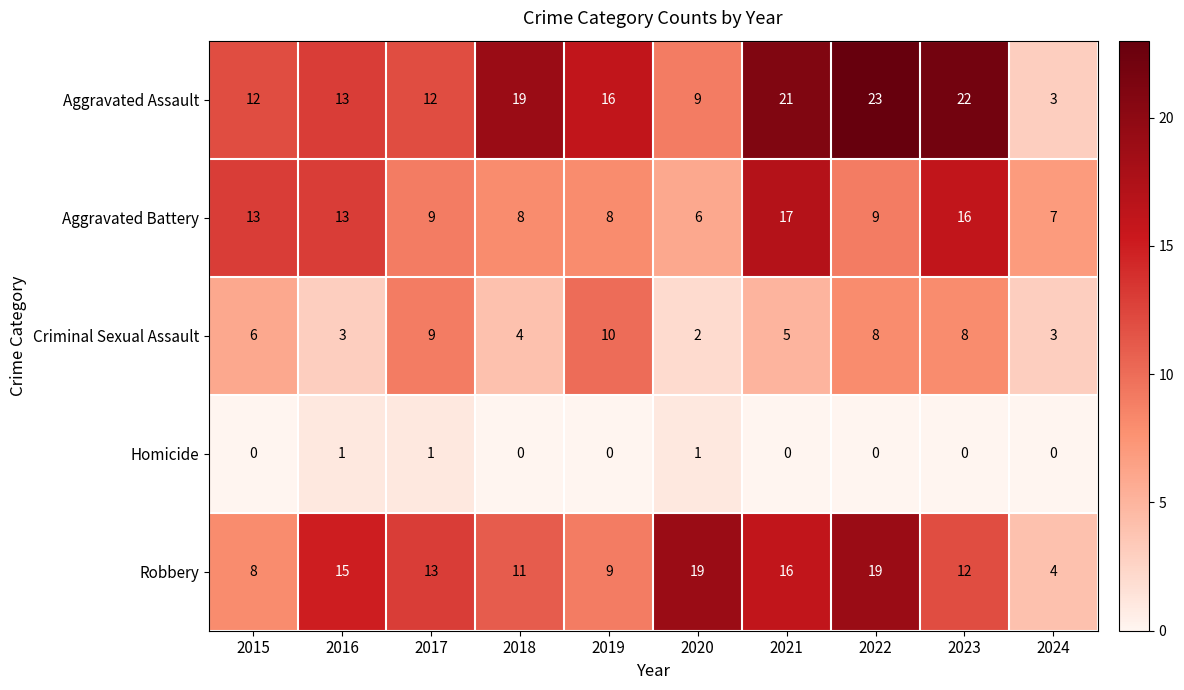

The value of Aggravated Battery at 2021 is 17. True or false?

True